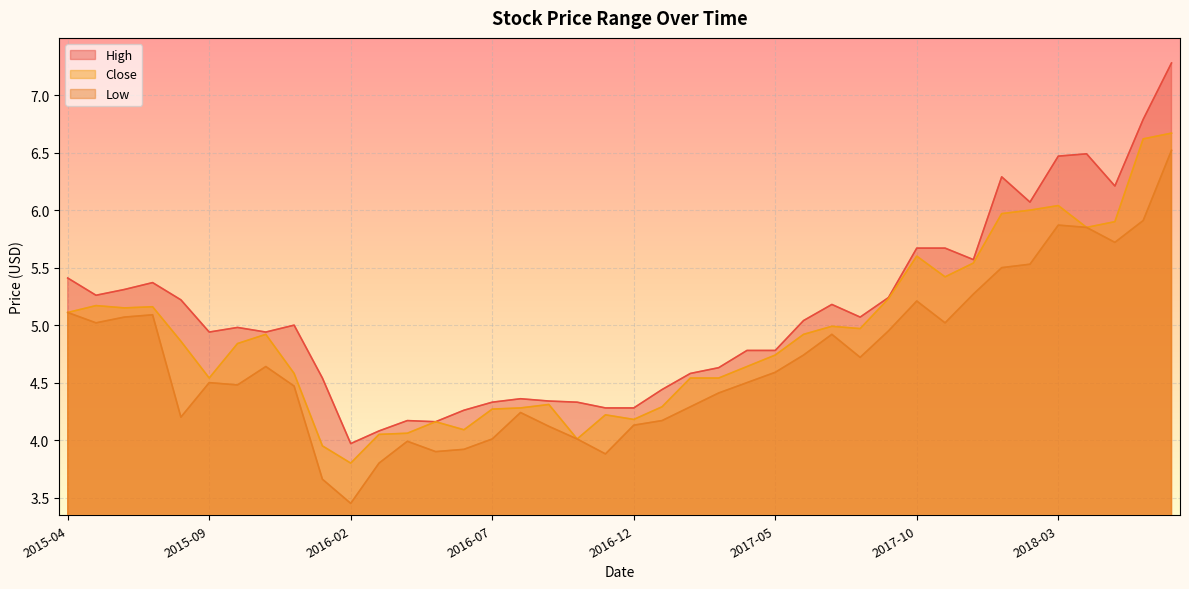

In High, how many points are lower than both neighbors (excluding endpoints)?

9